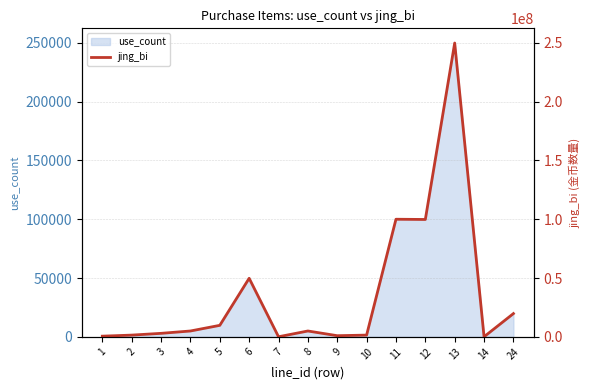

How many data points are less than 5000000?

7